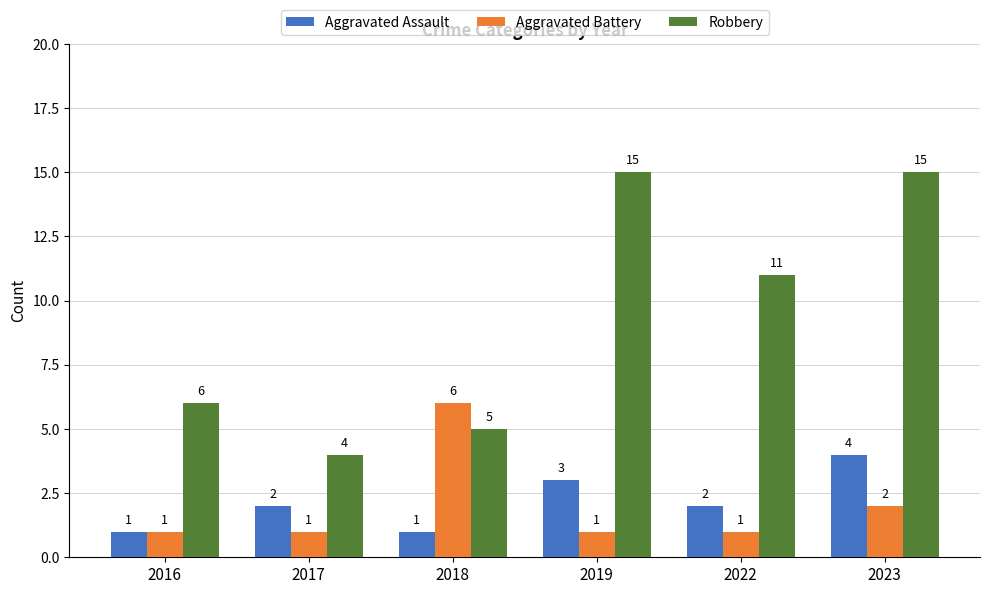

What is the value of the Aggravated Battery bar at the 2nd from the left?

1